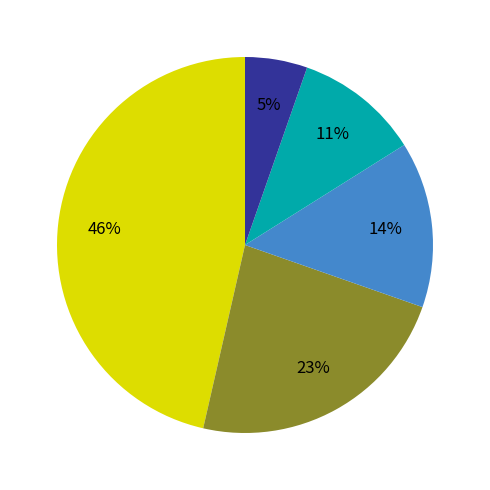

Is there a majority slice in this chart?

No